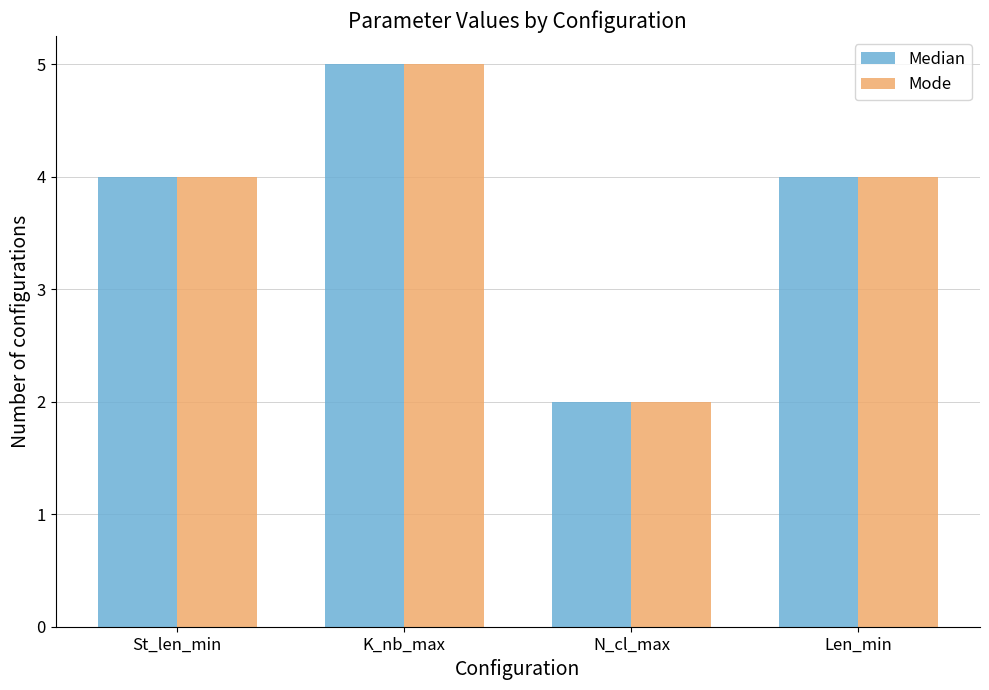

What is the greatest value displayed?

5